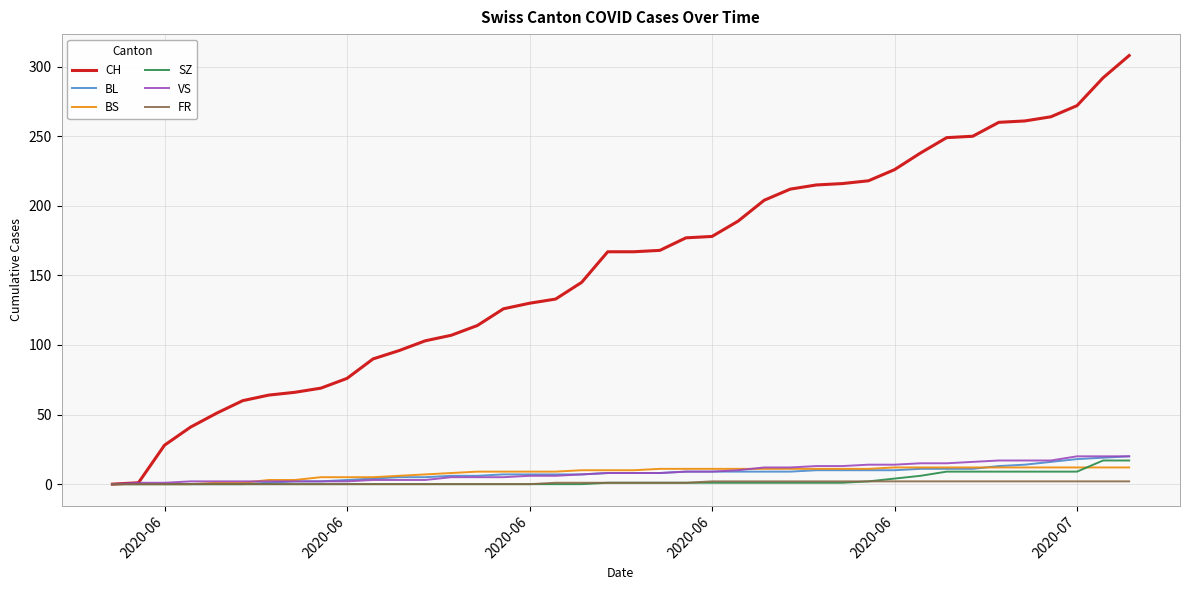

Which series has the largest total across all categories?

CH